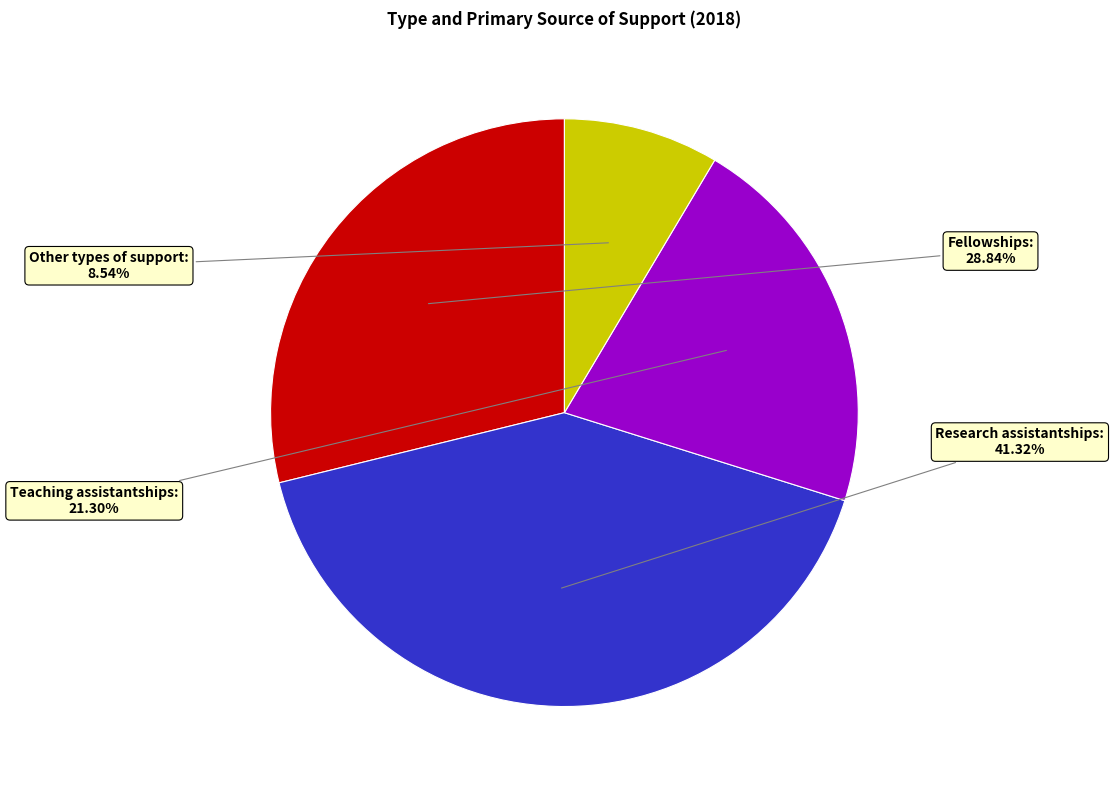

Count the number of slices in the pie.

4